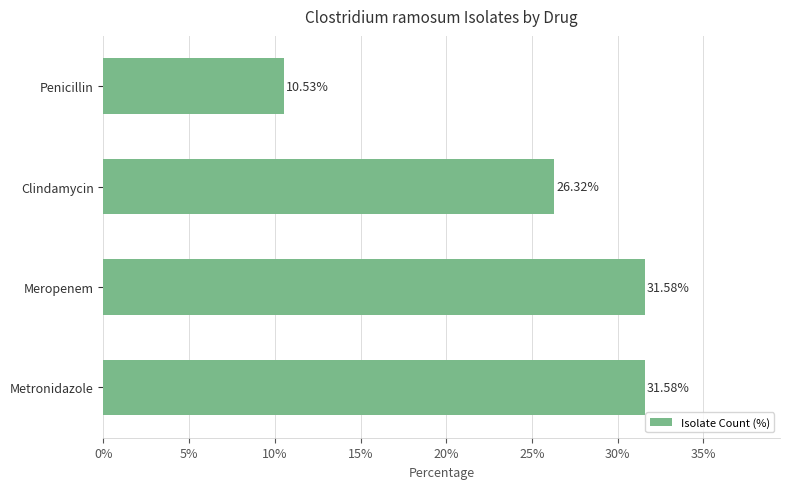

What is the average value?

25.0